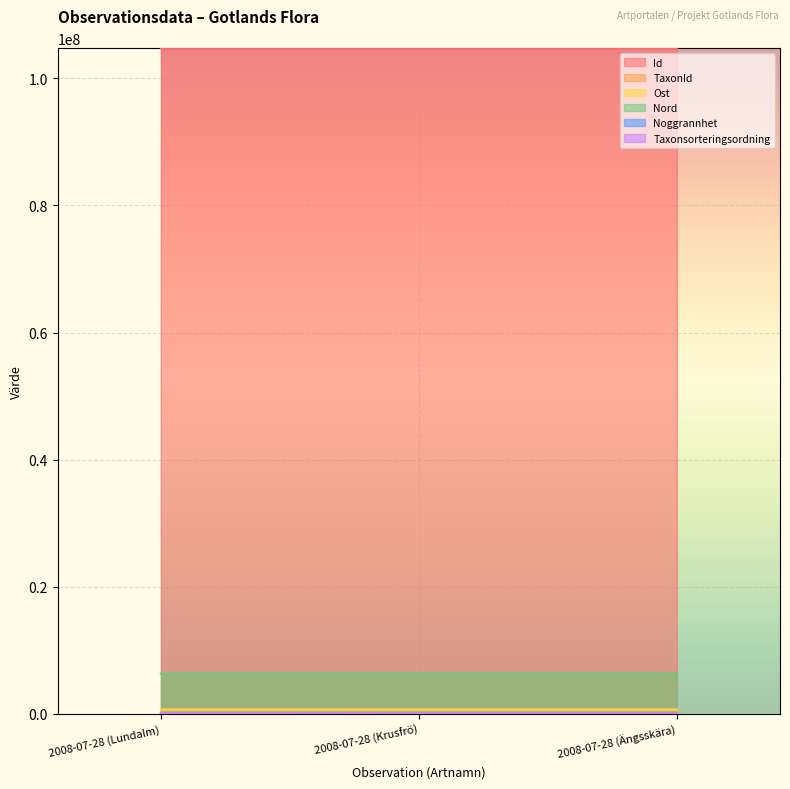

Which label corresponds to the largest value in the chart?

2008-07-28 (Krusfrö)